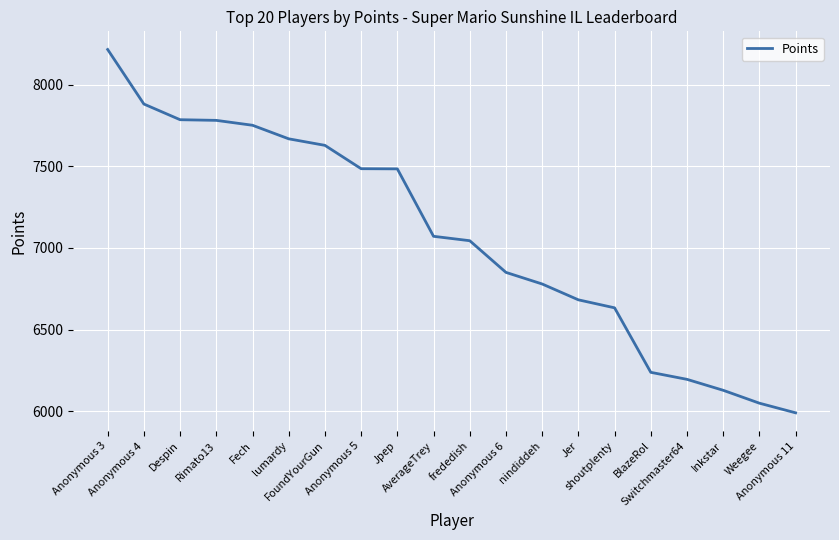

What is the difference between the maximum and minimum values?

2225